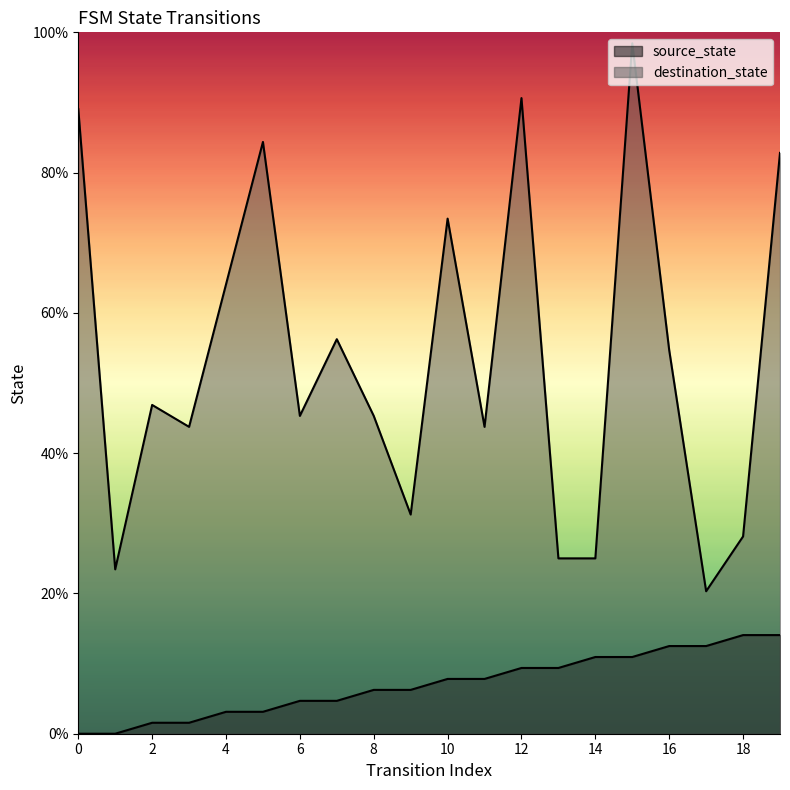

Between 14 and 17, which series saw the biggest shift?

destination_state